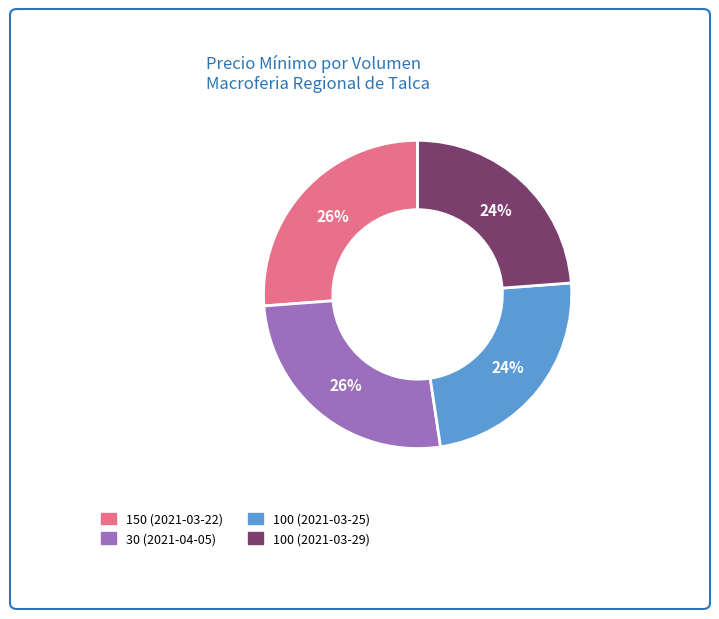

Does 100 (2021-03-29) represent more than half of the total?

No